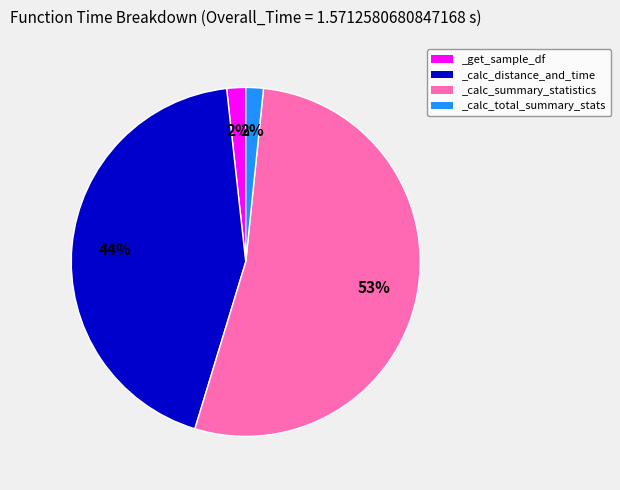

To the nearest percent, what percentage of the pie is _calc_total_summary_stats?

2%